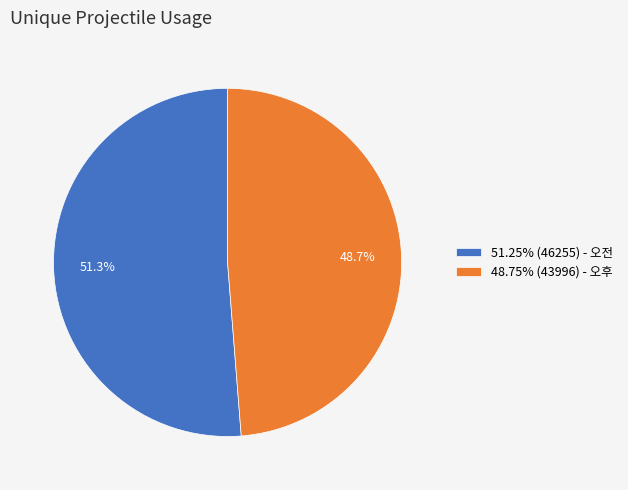

What is the ratio of the value at 51.25% (46255) - 오전 to the value at 48.75% (43996) - 오후?

1.1